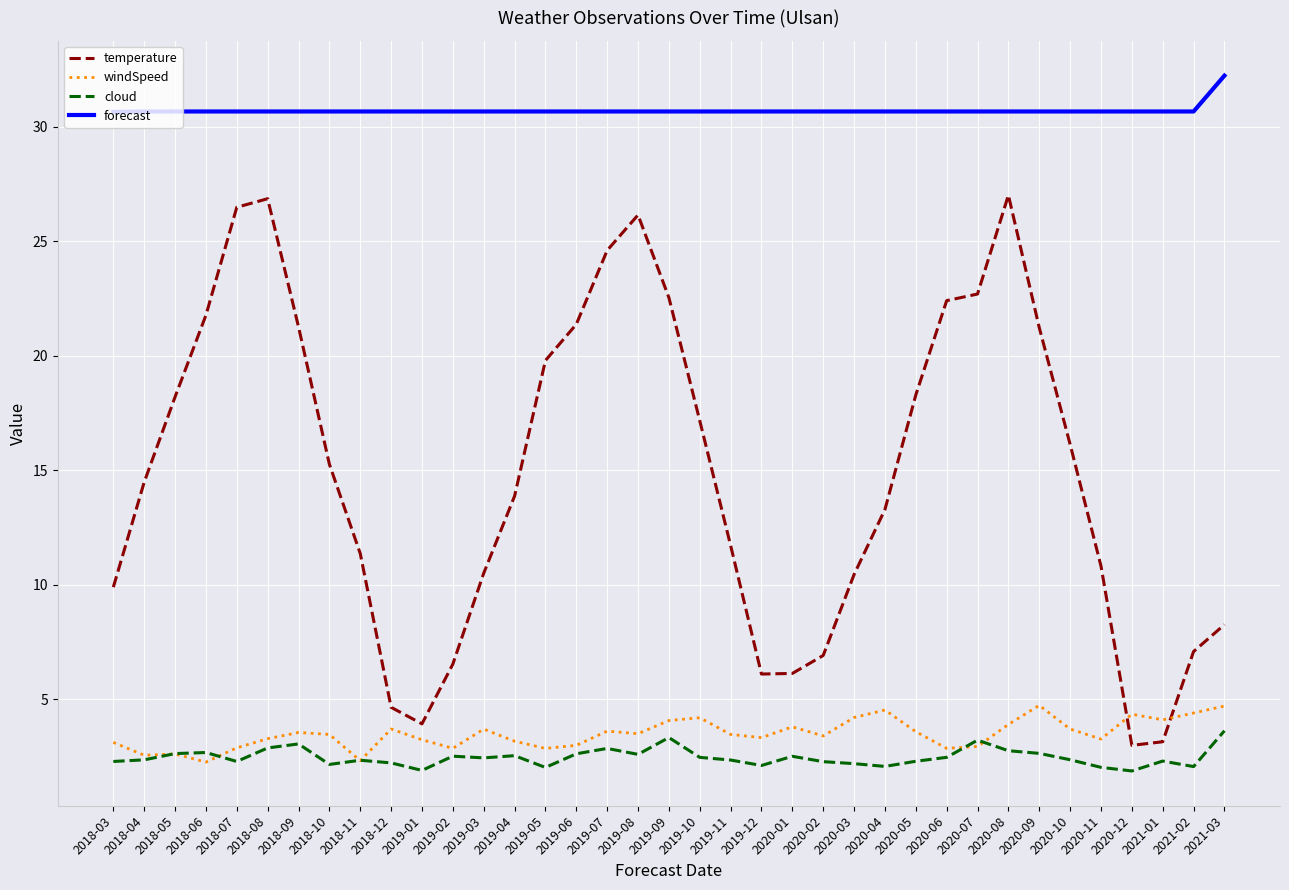

What is the approximate value of windSpeed at 2019-01?

3.2